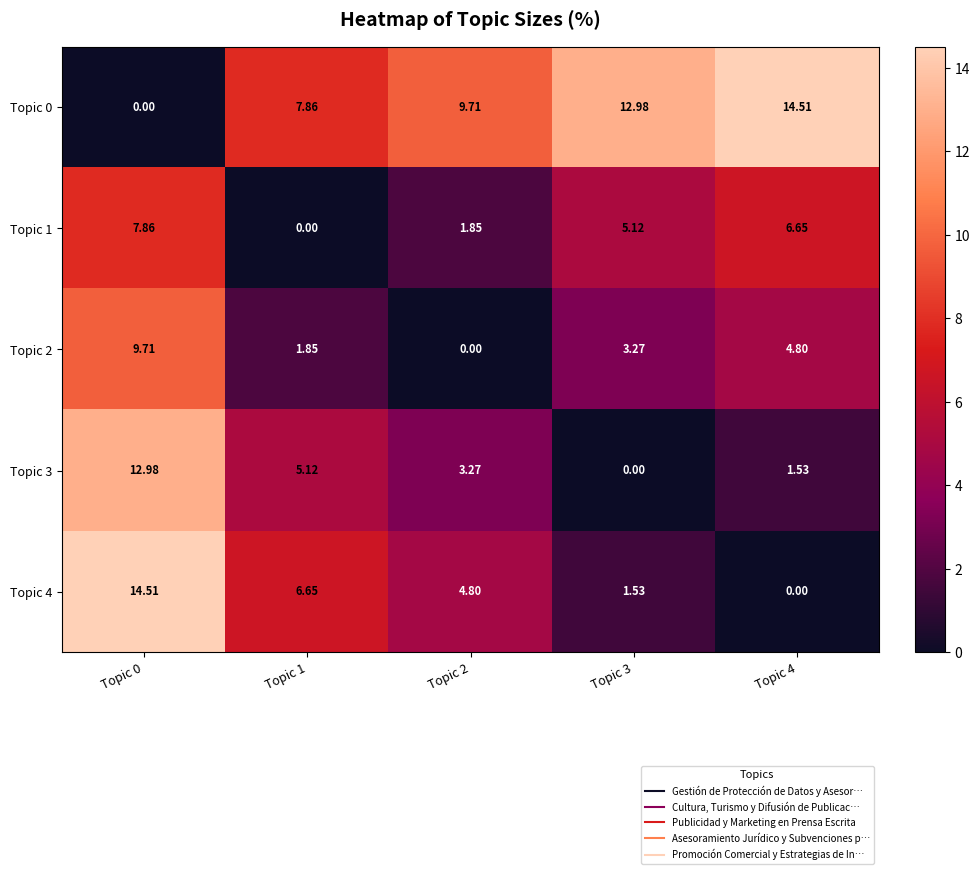

Is the value of Topic 0 at Topic 4 greater than the value of Topic 4 at Topic 1?

Yes